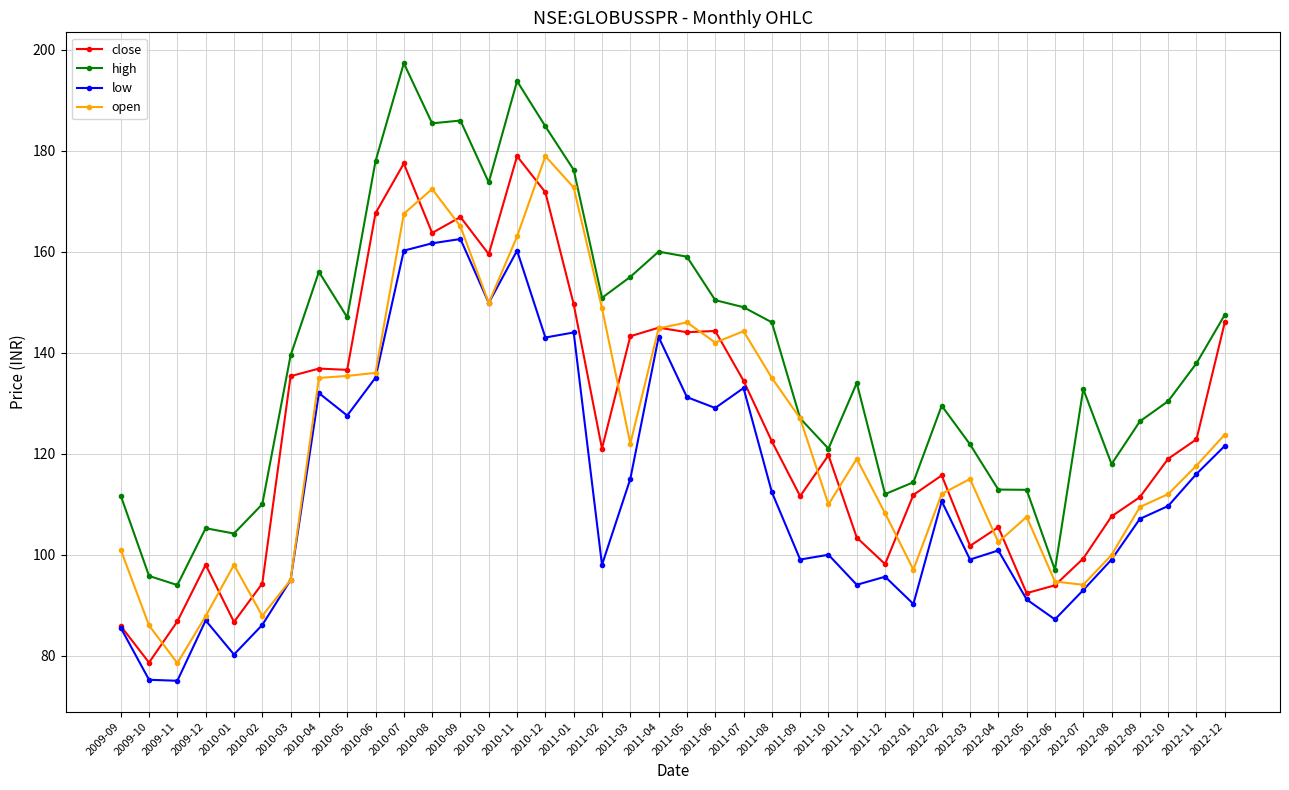

What is the label of the 11th point from the right?

2012-02